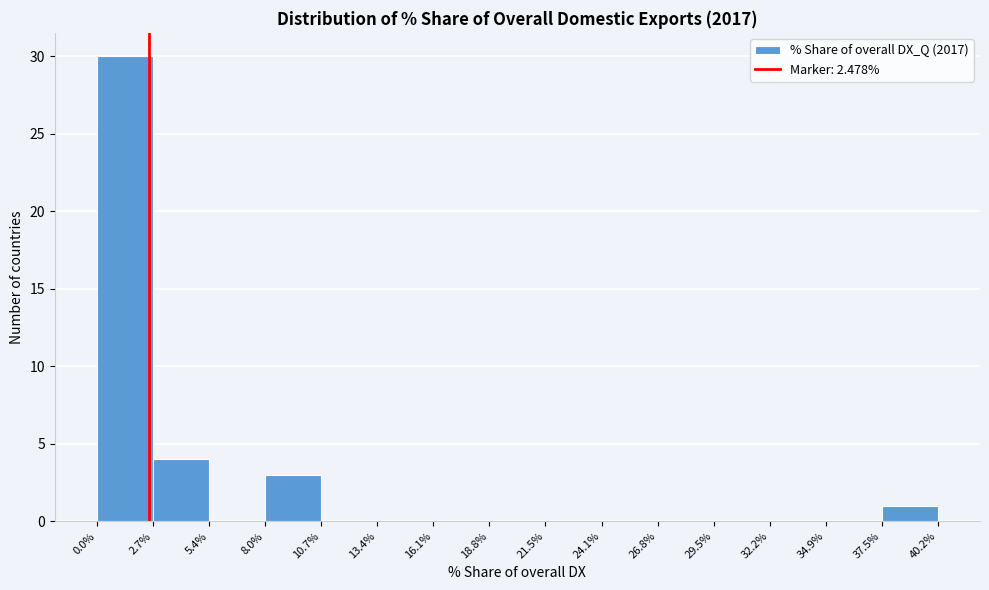

Reading left to right, list every bar in this chart as the range it spans on the x-axis followed by its height. The values are not printed on the chart, so give them approximately, as read against the axis.

0.0% to 2.7%: 30
2.7% to 5.4%: 4
5.4% to 8.0%: 0
8.0% to 10.7%: 3
10.7% to 13.4%: 0
13.4% to 16.1%: 0
16.1% to 18.8%: 0
18.8% to 21.5%: 0
21.5% to 24.1%: 0
24.1% to 26.8%: 0
26.8% to 29.5%: 0
29.5% to 32.2%: 0
32.2% to 34.9%: 0
34.9% to 37.5%: 0
37.5% to 40.2%: 1